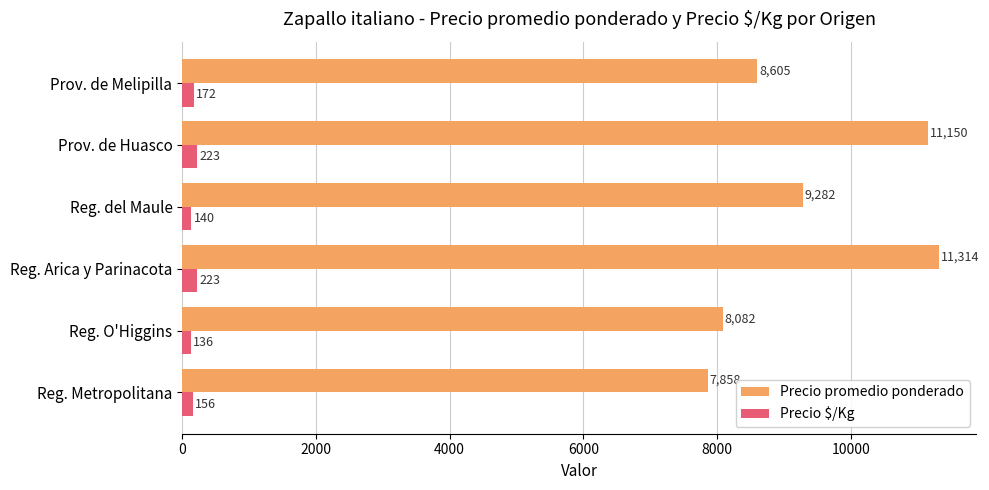

How many categories are shown in the chart?

6